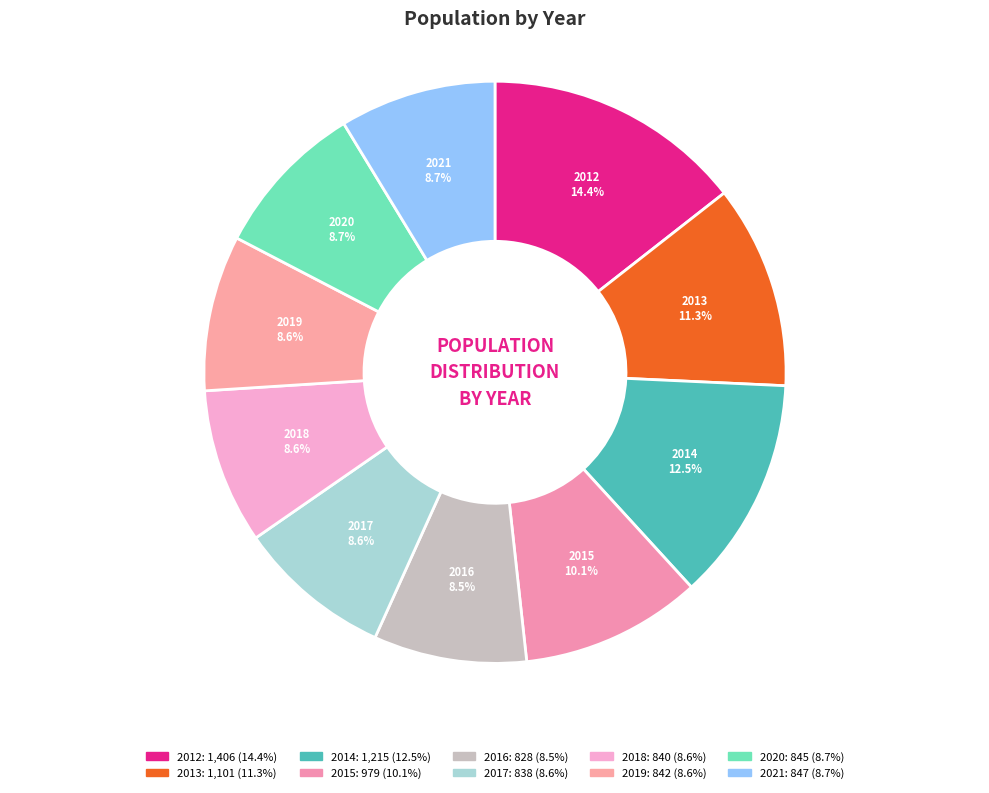

What percentage is the 2012 slice, to the nearest percent?

14%